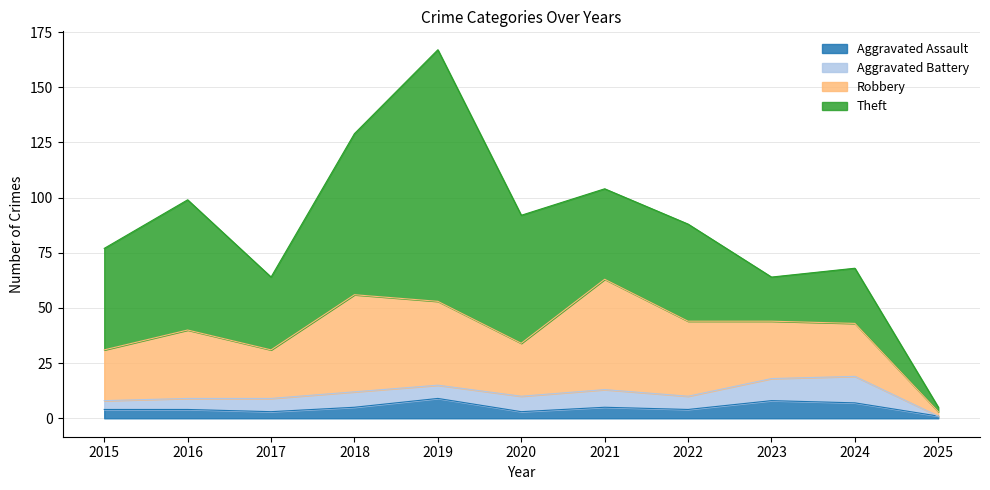

Where is Aggravated Battery nearest to the value 6?

2017